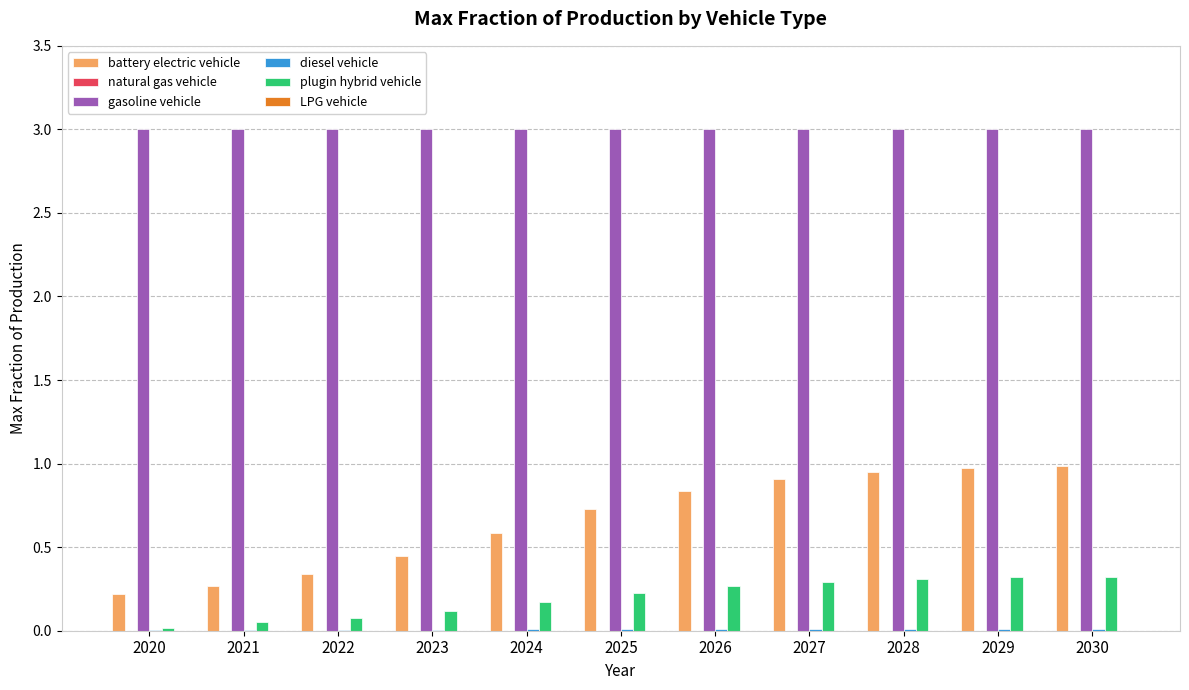

Which series has the largest total across all categories?

gasoline vehicle